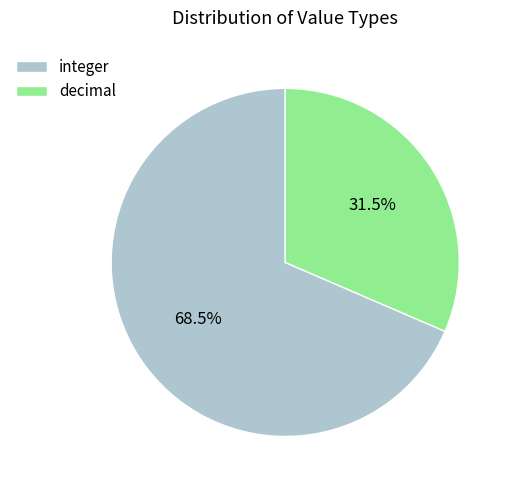

Which category has the smallest portion of the pie?

decimal